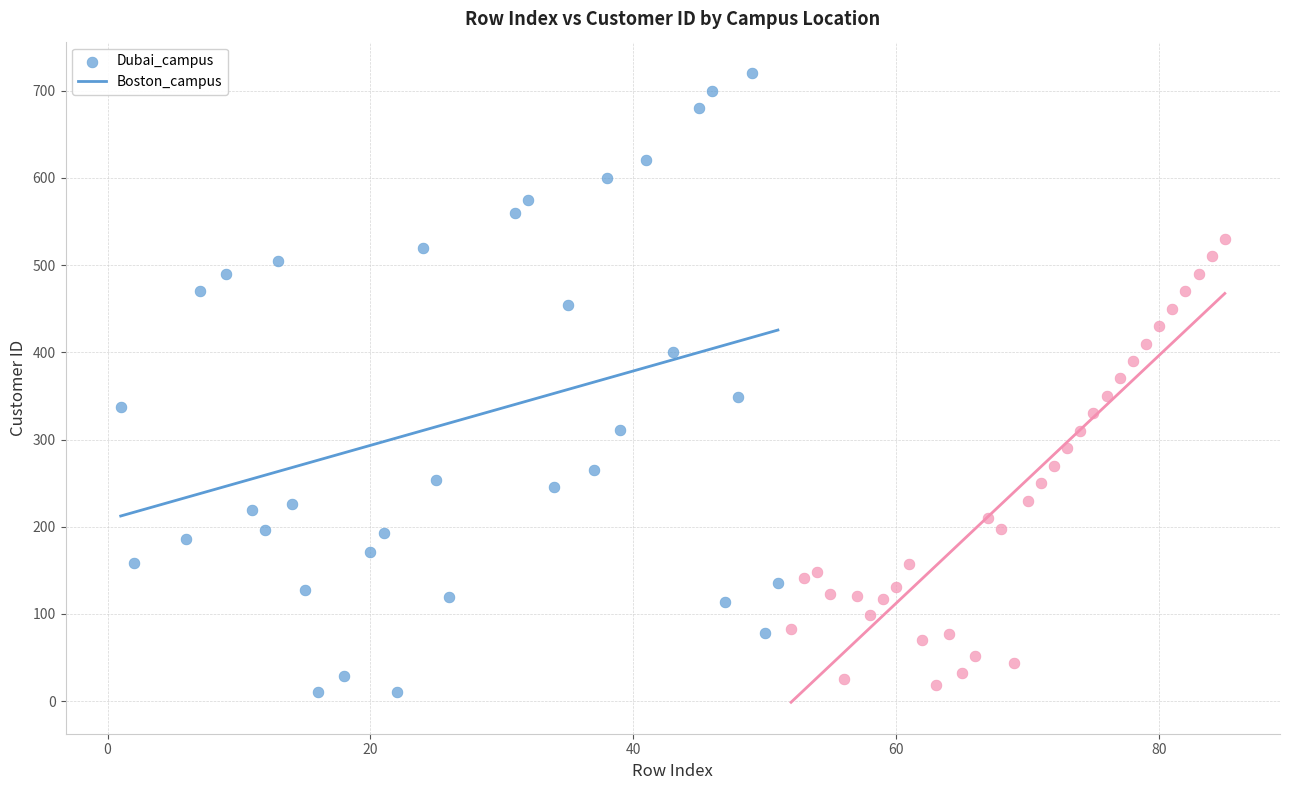

Which series contains the lowest Y value?

Dubai_campus